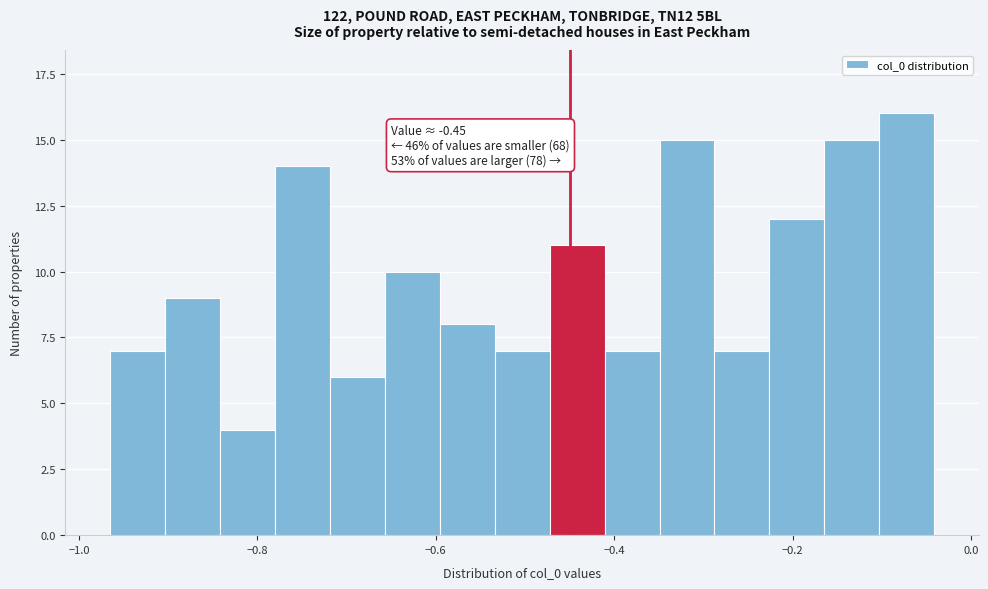

Around what value on the x-axis is the tallest bar? Give the approximate position of its centre, as read against the axis.

-0.08